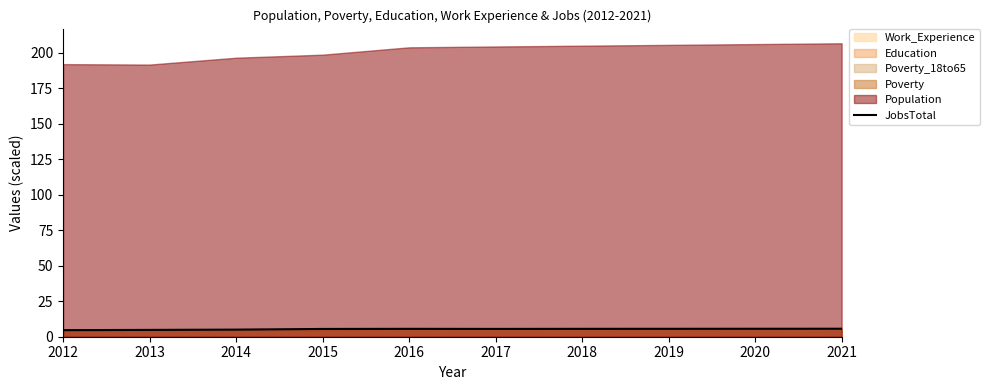

How many lines are shown in the chart?

1